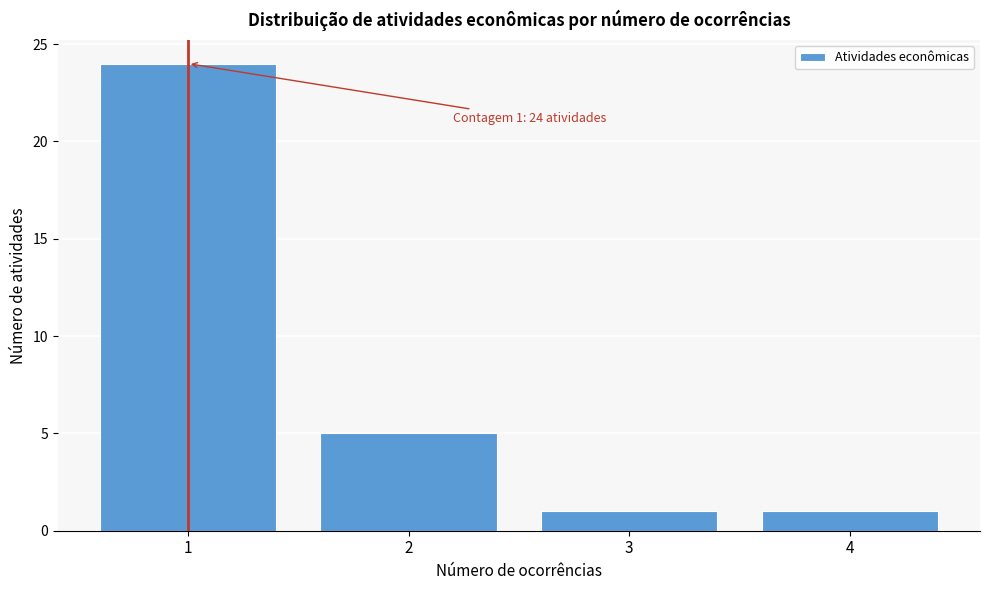

Which range on the x-axis has the tallest bar?

0.5 to 1.5